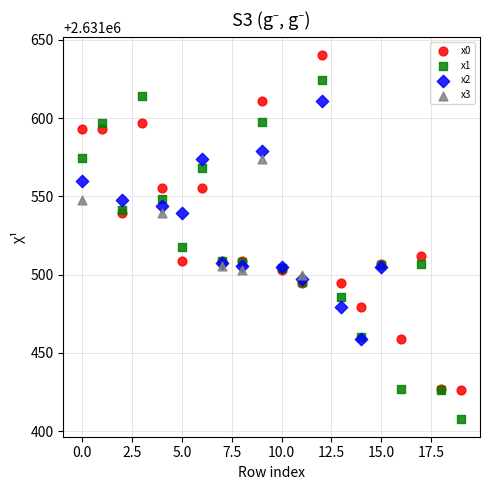

Which series reaches the minimum Y coordinate?

x1